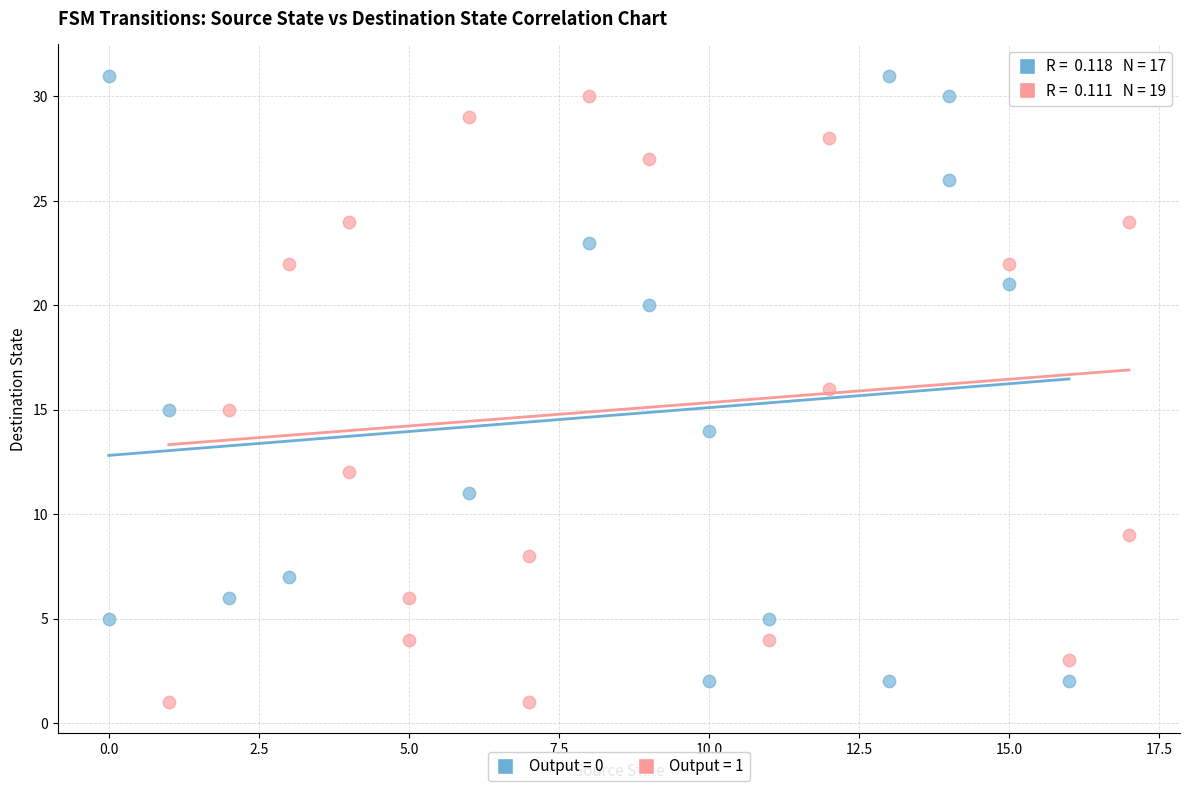

What are all the series names shown in the legend?

Output = 0, Output = 1